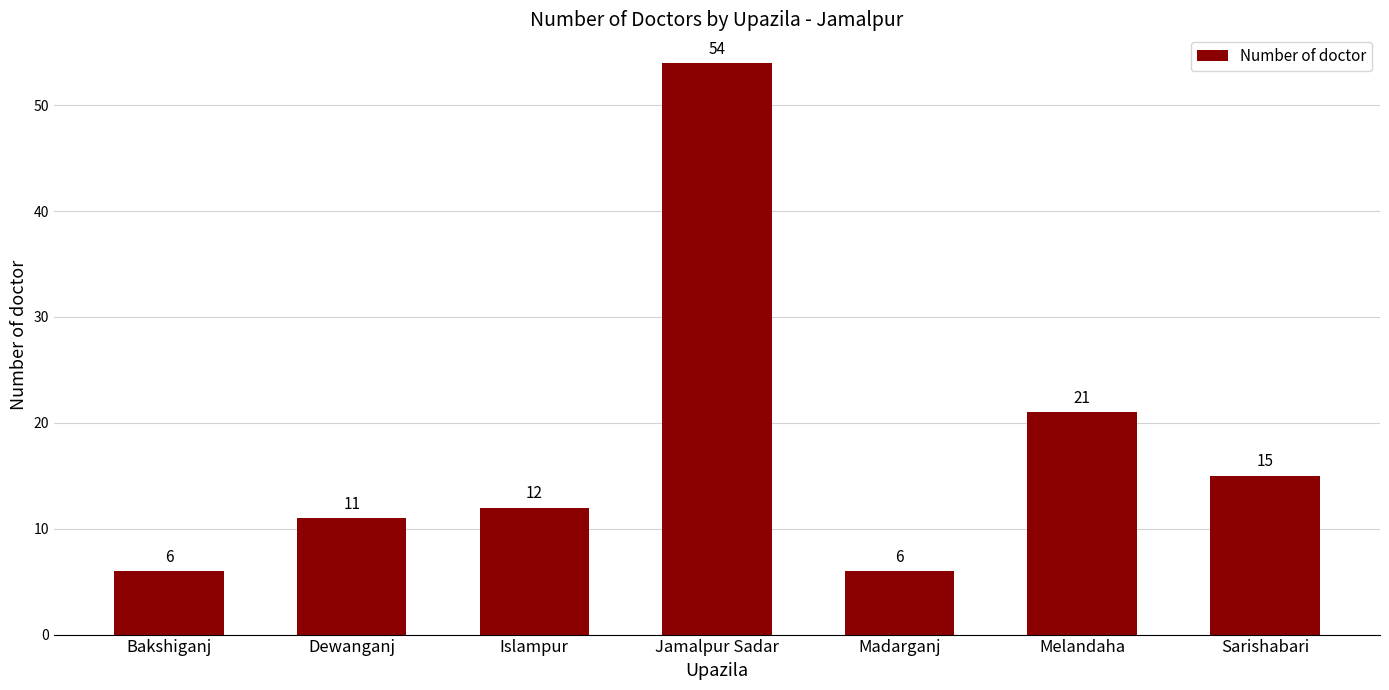

Reading left to right, list all the values displayed in this chart.

6	11	12	54	6	21	15